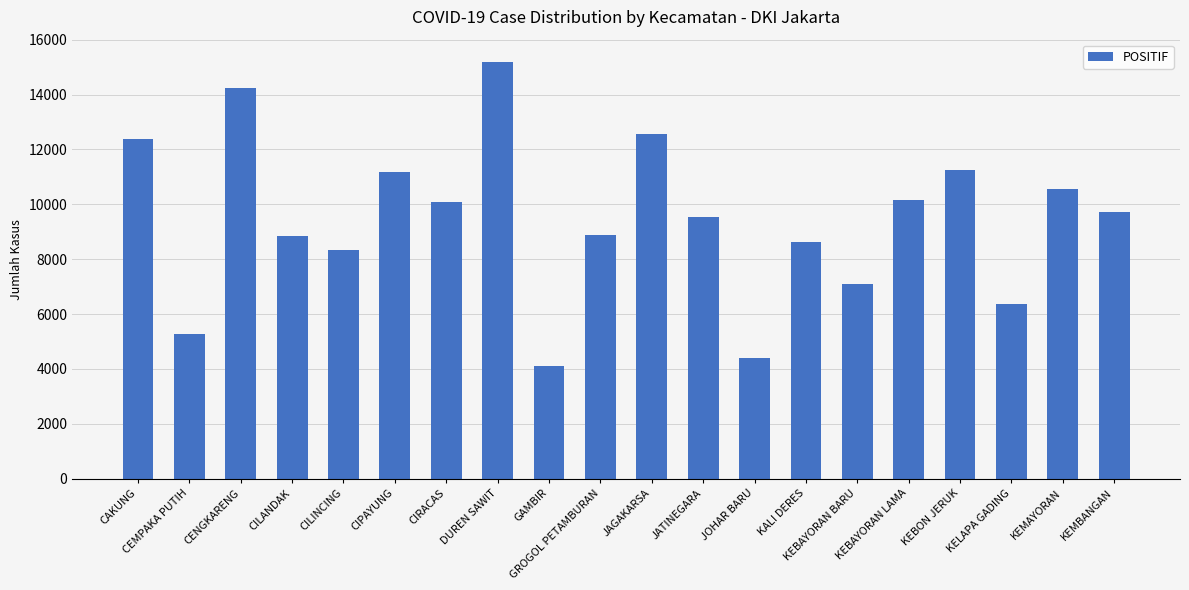

What is the sum of all values?

188799